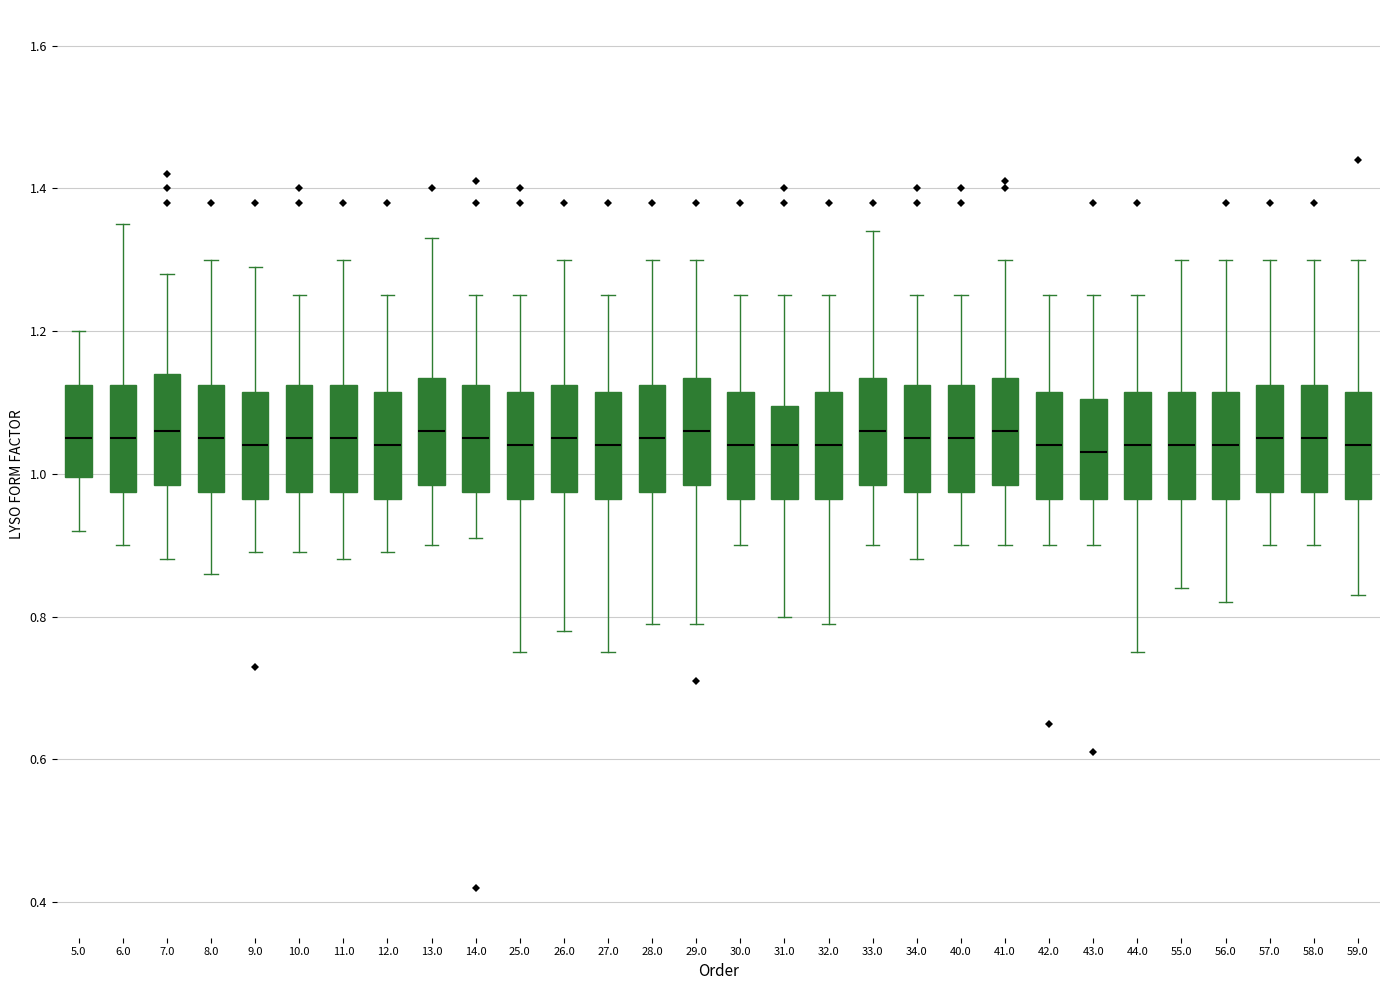

Reading left to right, transcribe this box plot: for each box, give where its median line is, the range the box spans, and where its two whiskers end, as read against the y-axis. The values are not printed on the chart, so give them approximately, as read against the axis.

5.0: median 1.06, box 1.00 to 1.12, whiskers 0.92 to 1.20
6.0: median 1.06, box 0.98 to 1.12, whiskers 0.90 to 1.36
7.0: median 1.06, box 0.98 to 1.14, whiskers 0.88 to 1.28
8.0: median 1.06, box 0.98 to 1.12, whiskers 0.86 to 1.30
9.0: median 1.04, box 0.96 to 1.12, whiskers 0.90 to 1.30
10.0: median 1.06, box 0.98 to 1.12, whiskers 0.90 to 1.26
11.0: median 1.06, box 0.98 to 1.12, whiskers 0.88 to 1.30
12.0: median 1.04, box 0.96 to 1.12, whiskers 0.90 to 1.26
13.0: median 1.06, box 0.98 to 1.14, whiskers 0.90 to 1.34
14.0: median 1.06, box 0.98 to 1.12, whiskers 0.92 to 1.26
25.0: median 1.04, box 0.96 to 1.12, whiskers 0.76 to 1.26
26.0: median 1.06, box 0.98 to 1.12, whiskers 0.78 to 1.30
27.0: median 1.04, box 0.96 to 1.12, whiskers 0.76 to 1.26
28.0: median 1.06, box 0.98 to 1.12, whiskers 0.80 to 1.30
29.0: median 1.06, box 0.98 to 1.14, whiskers 0.80 to 1.30
30.0: median 1.04, box 0.96 to 1.12, whiskers 0.90 to 1.26
31.0: median 1.04, box 0.96 to 1.10, whiskers 0.80 to 1.26
32.0: median 1.04, box 0.96 to 1.12, whiskers 0.80 to 1.26
33.0: median 1.06, box 0.98 to 1.14, whiskers 0.90 to 1.34
34.0: median 1.06, box 0.98 to 1.12, whiskers 0.88 to 1.26
40.0: median 1.06, box 0.98 to 1.12, whiskers 0.90 to 1.26
41.0: median 1.06, box 0.98 to 1.14, whiskers 0.90 to 1.30
42.0: median 1.04, box 0.96 to 1.12, whiskers 0.90 to 1.26
43.0: median 1.04, box 0.96 to 1.10, whiskers 0.90 to 1.26
44.0: median 1.04, box 0.96 to 1.12, whiskers 0.76 to 1.26
55.0: median 1.04, box 0.96 to 1.12, whiskers 0.84 to 1.30
56.0: median 1.04, box 0.96 to 1.12, whiskers 0.82 to 1.30
57.0: median 1.06, box 0.98 to 1.12, whiskers 0.90 to 1.30
58.0: median 1.06, box 0.98 to 1.12, whiskers 0.90 to 1.30
59.0: median 1.04, box 0.96 to 1.12, whiskers 0.84 to 1.30